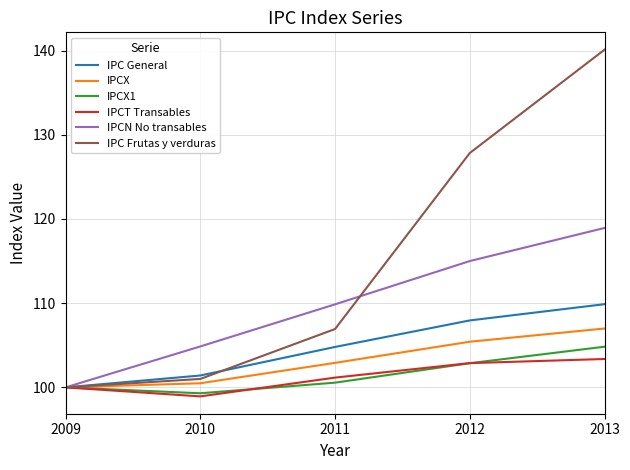

Which series has the widest spread of values?

IPC Frutas y verduras